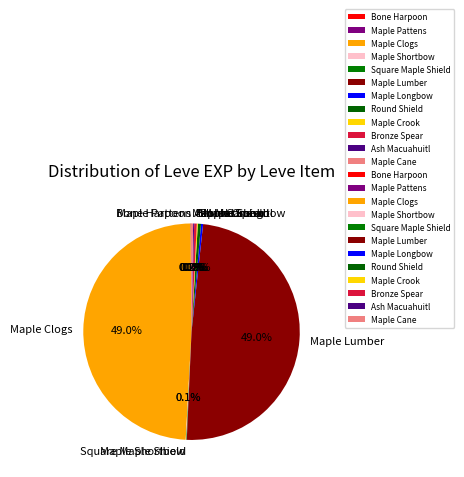

Does any single category account for the majority?

No